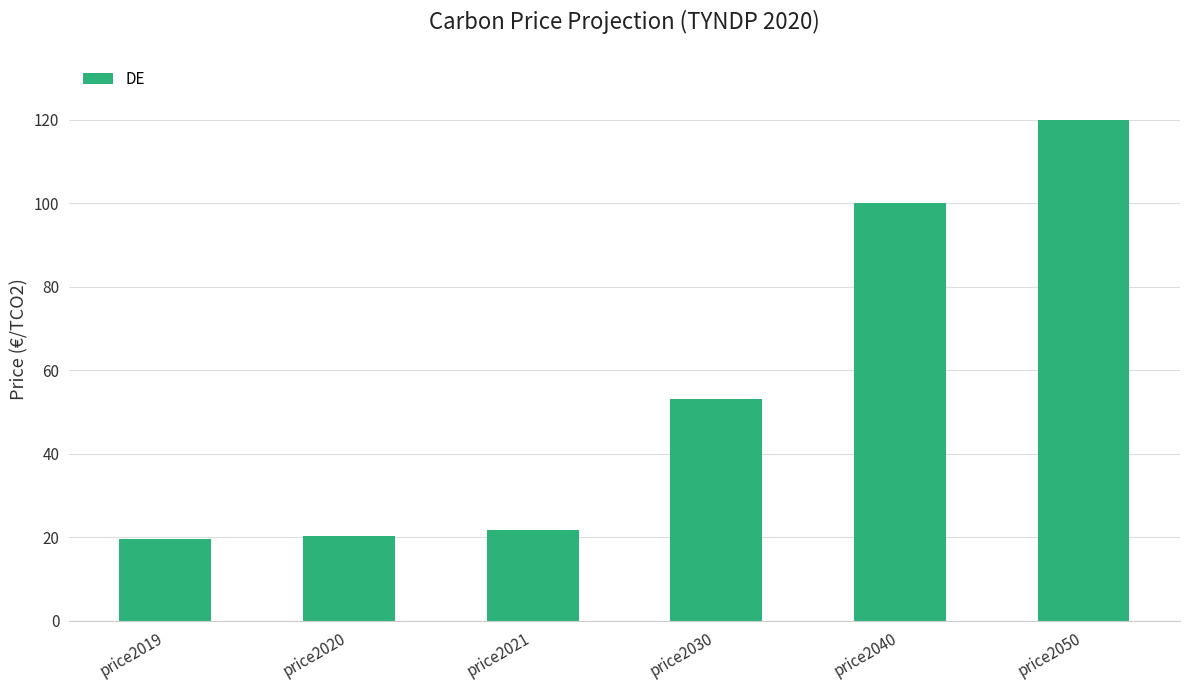

What is the value of the 3rd bar from the left?

21.7